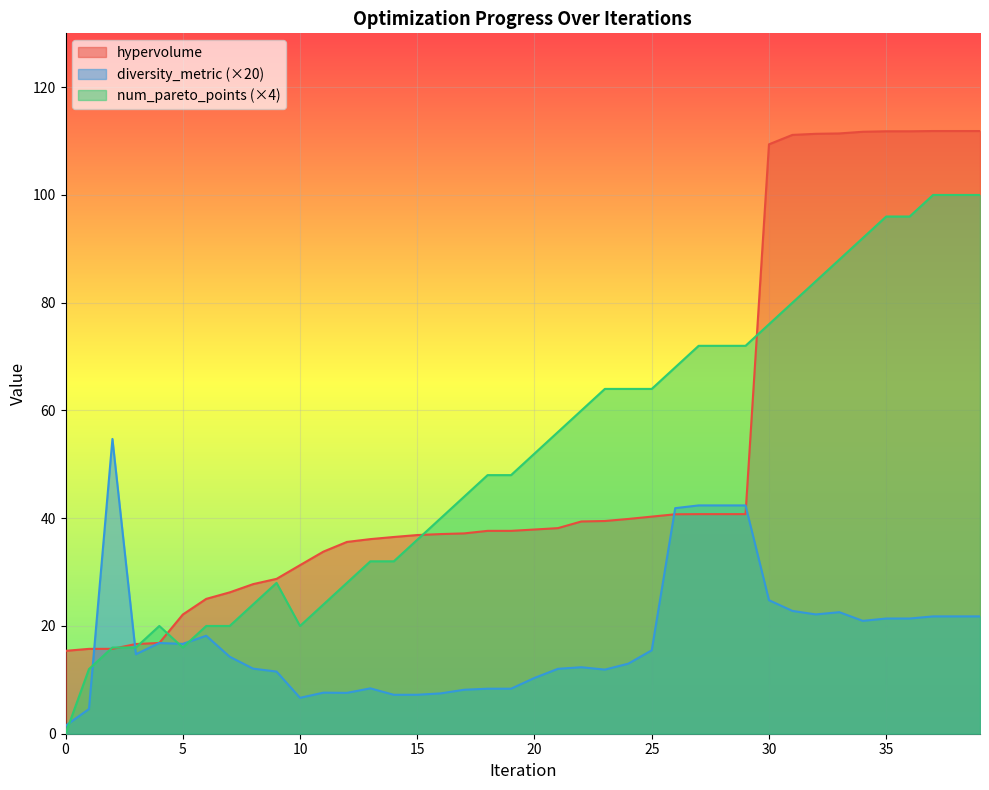

Reading left to right, list all the values displayed in this chart.

hypervolume: 0=15.4	1=15.8	2=15.8	3=16.6	4=16.8	5=22.1	6=25.0	7=26.2	8=27.8	9=28.7	10=31.3	11=33.8	12=35.6	13=36.1	14=36.5	15=36.9	16=37.1	17=37.2	18=37.7	19=37.7	20=37.9	21=38.2	22=39.4	23=39.5	24=39.9	25=40.3	26=40.7	27=40.8	28=40.8	29=40.8	30=109.4	31=111.1	32=111.4	33=111.4	34=111.7	35=111.8	36=111.8	37=111.9	38=111.9	39=111.9
diversity_metric: 0=1.5	1=4.6	2=54.7	3=14.8	4=16.8	5=16.7	6=18.2	7=14.3	8=12.1	9=11.5	10=6.7	11=7.6	12=7.6	13=8.4	14=7.2	15=7.2	16=7.5	17=8.2	18=8.4	19=8.4	20=10.4	21=12.0	22=12.3	23=11.9	24=13.0	25=15.5	26=41.9	27=42.4	28=42.4	29=42.4	30=24.8	31=22.8	32=22.1	33=22.6	34=21.0	35=21.4	36=21.4	37=21.8	38=21.8	39=21.8
num_pareto_points: 0=0.0	1=12.0	2=16.0	3=16.0	4=20.0	5=16.0	6=20.0	7=20.0	8=24.0	9=28.0	10=20.0	11=24.0	12=28.0	13=32.0	14=32.0	15=36.0	16=40.0	17=44.0	18=48.0	19=48.0	20=52.0	21=56.0	22=60.0	23=64.0	24=64.0	25=64.0	26=68.0	27=72.0	28=72.0	29=72.0	30=76.0	31=80.0	32=84.0	33=88.0	34=92.0	35=96.0	36=96.0	37=100.0	38=100.0	39=100.0